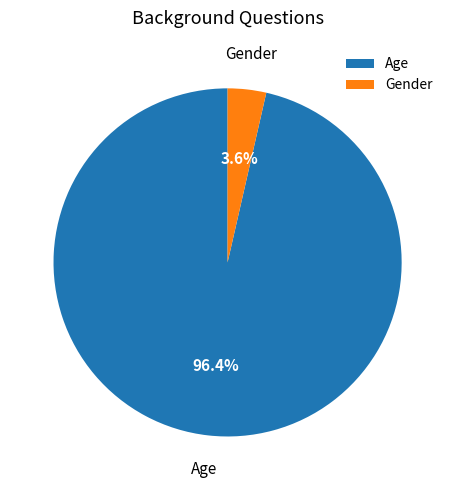

What percentage do Age and Gender together represent?

100.0%